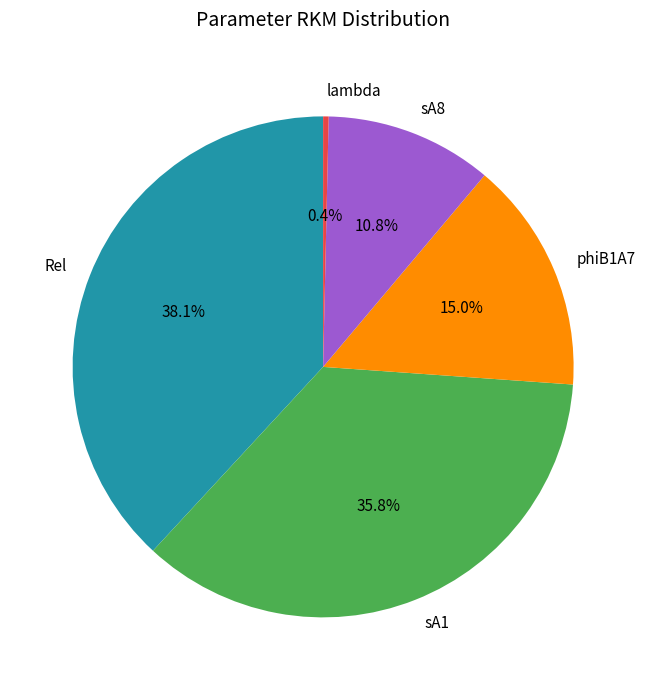

To the nearest percent, what is the difference between the largest and smallest slice percentages?

38%